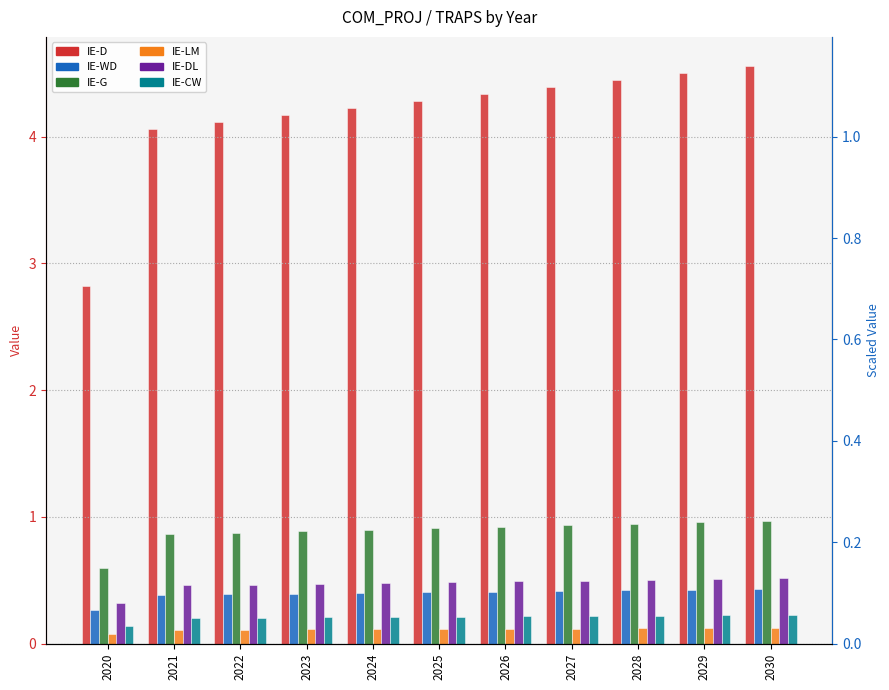

Reading left to right, transcribe all the data shown in this chart.

IE-D: 2020=2.8	2021=4.1	2022=4.1	2023=4.2	2024=4.2	2025=4.3	2026=4.3	2027=4.4	2028=4.4	2029=4.5	2030=4.6
IE-WD: 2020=0.3	2021=0.4	2022=0.4	2023=0.4	2024=0.4	2025=0.4	2026=0.4	2027=0.4	2028=0.4	2029=0.4	2030=0.4
IE-G: 2020=0.6	2021=0.9	2022=0.9	2023=0.9	2024=0.9	2025=0.9	2026=0.9	2027=0.9	2028=0.9	2029=1.0	2030=1.0
IE-LM: 2020=0.1	2021=0.1	2022=0.1	2023=0.1	2024=0.1	2025=0.1	2026=0.1	2027=0.1	2028=0.1	2029=0.1	2030=0.1
IE-DL: 2020=0.3	2021=0.5	2022=0.5	2023=0.5	2024=0.5	2025=0.5	2026=0.5	2027=0.5	2028=0.5	2029=0.5	2030=0.5
IE-CW: 2020=0.1	2021=0.2	2022=0.2	2023=0.2	2024=0.2	2025=0.2	2026=0.2	2027=0.2	2028=0.2	2029=0.2	2030=0.2